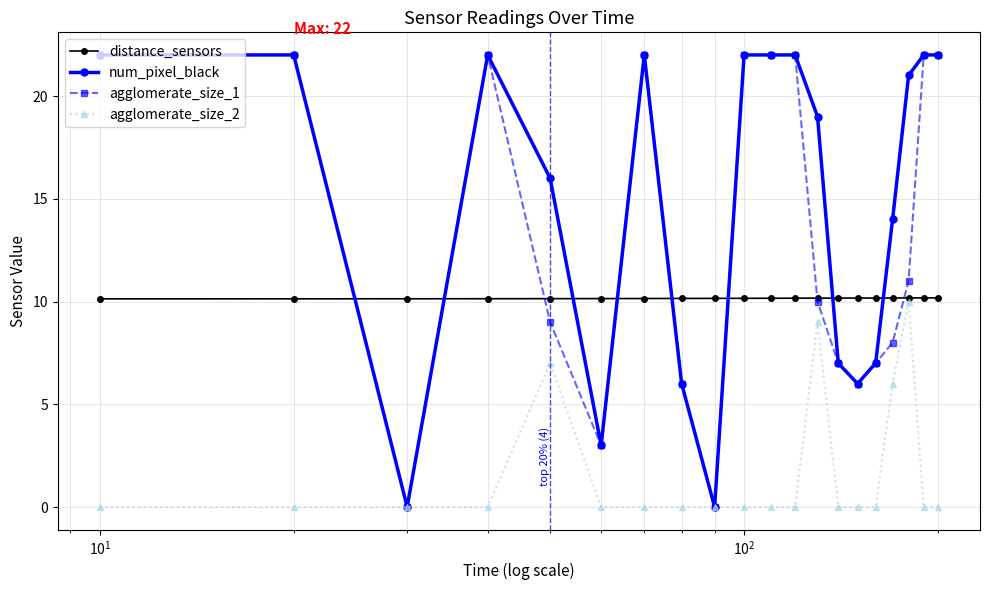

After their last crossing, which series has the higher values: num_pixel_black or distance_sensors?

num_pixel_black